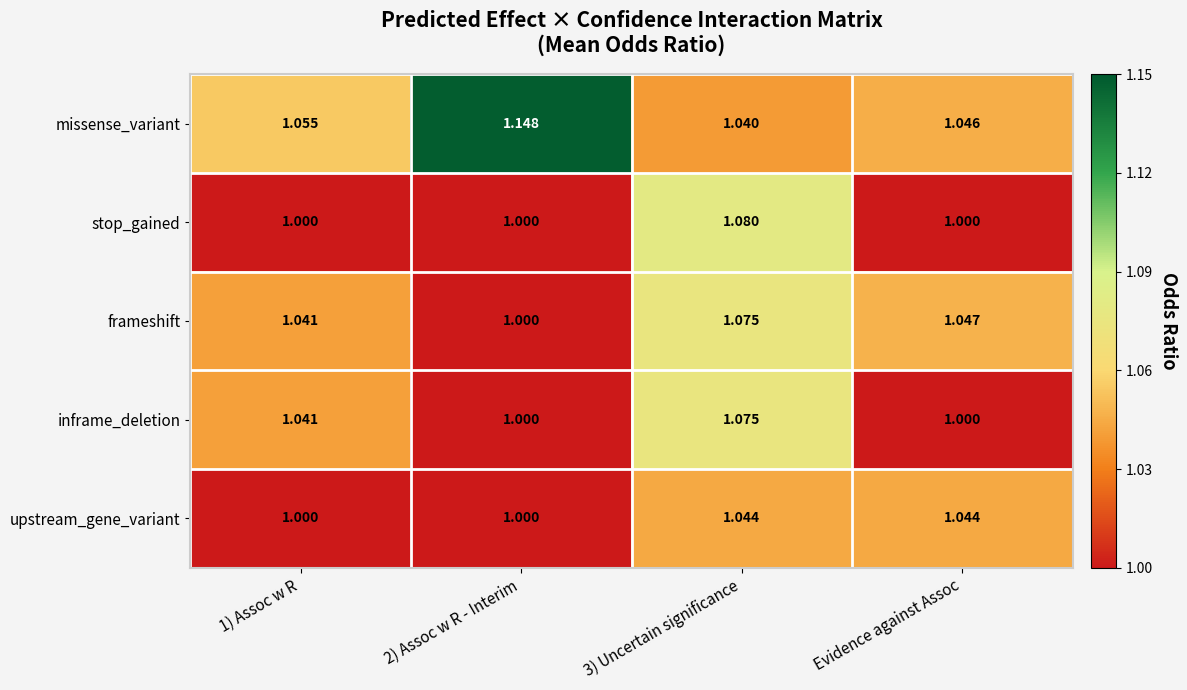

Which series changed the most between 2) Assoc w R - Interim and 3) Uncertain significance?

missense_variant